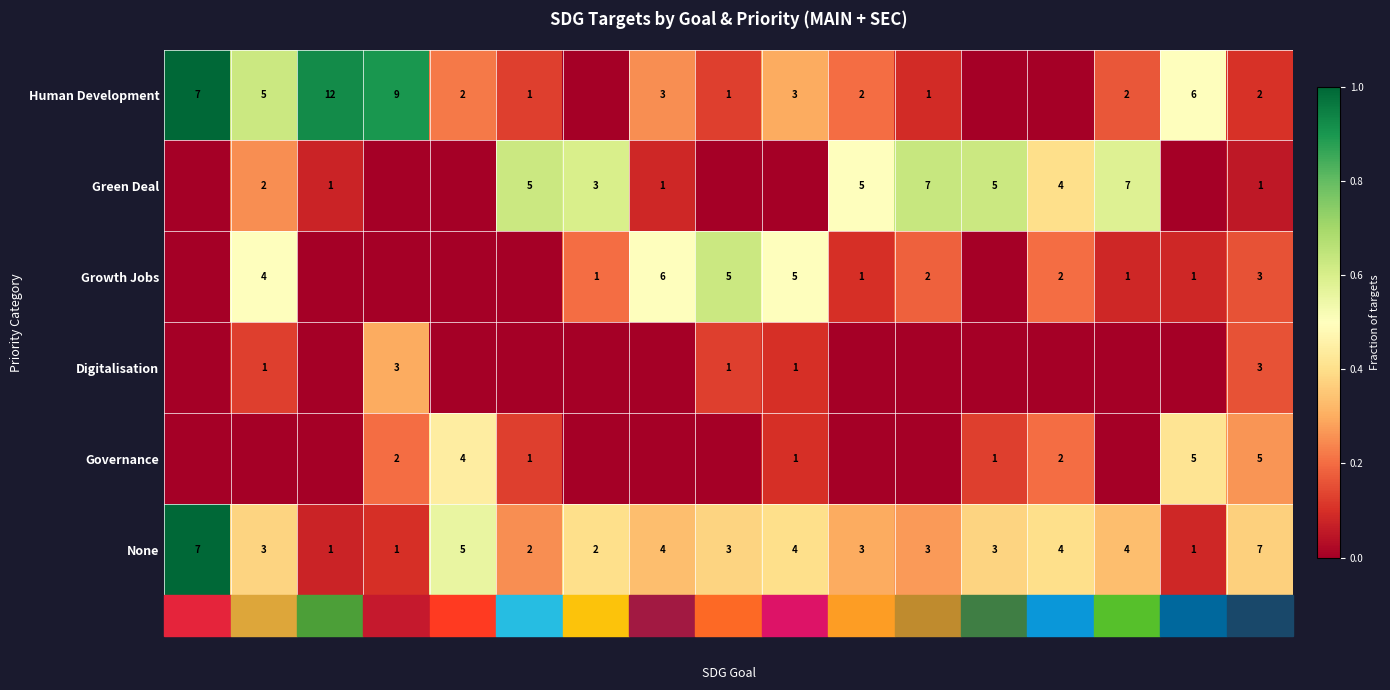

Between SDG 3 and SDG 2, which is larger?

SDG 3